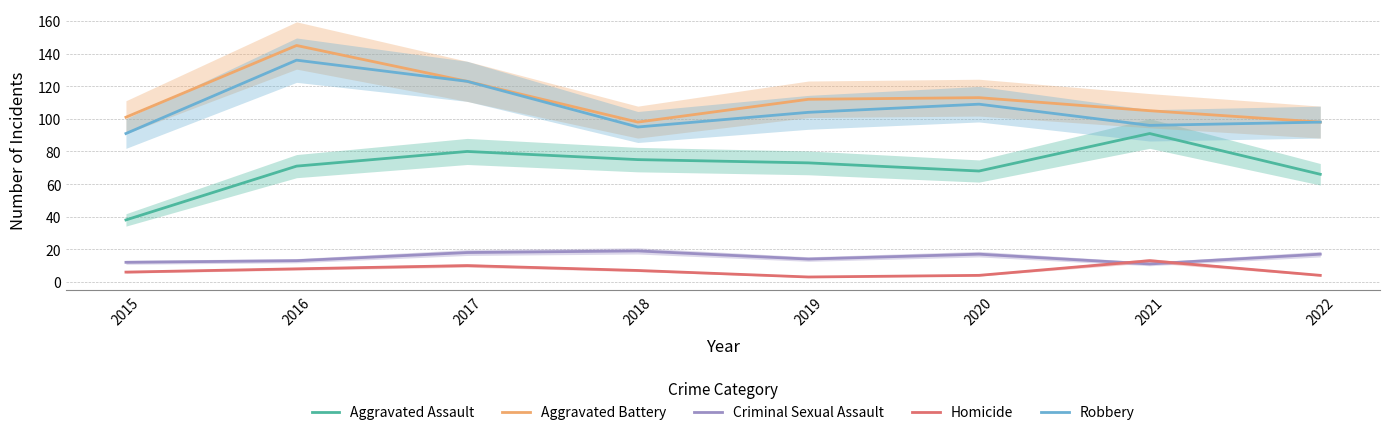

Between 2015 and 2022, which series saw the biggest shift?

Aggravated Assault